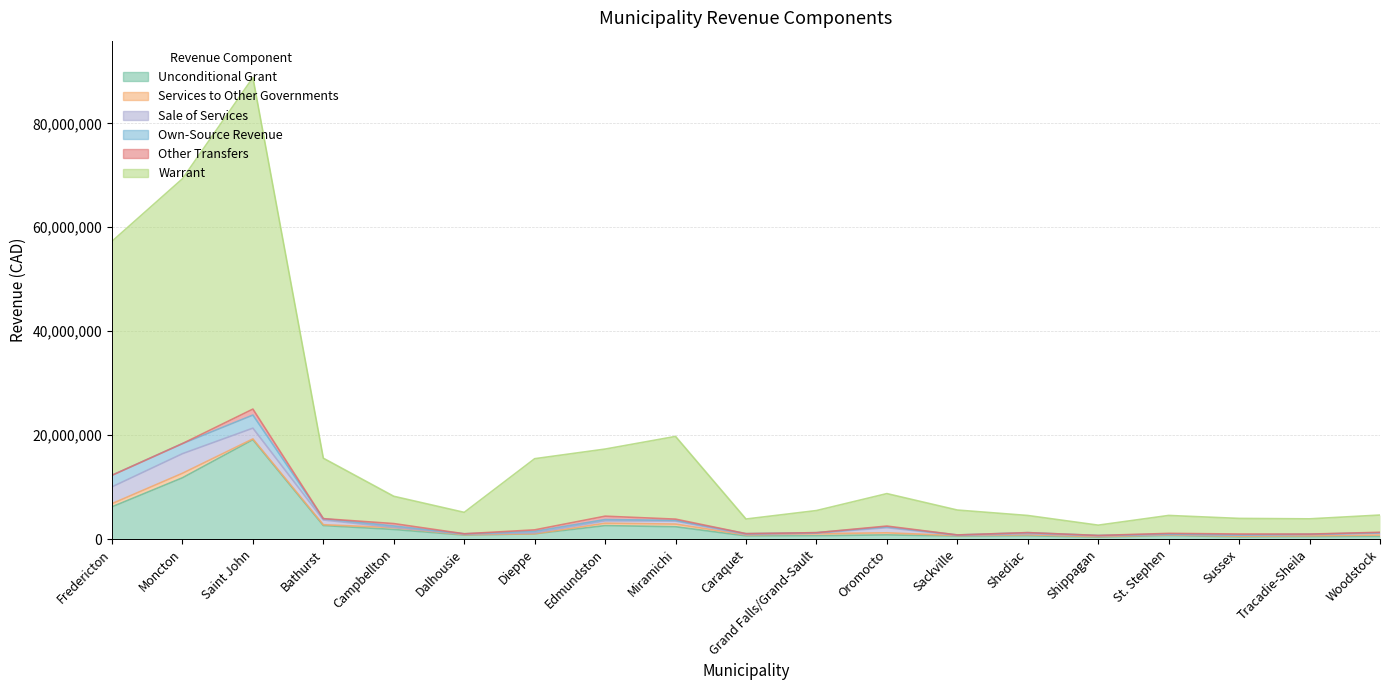

Reading right to left, transcribe all the data shown in this chart.

Unconditional Grant: 536168	495515	429294	689933	383512	636142	580914	808653	653336	609336	2376902	2593371	1018917	765617	1850436	2609303	19120190	11795824	6211671
Services to Other Governments: 237986	144229	132000	125419	90631	200202	94926	397245	394982	195701	511070	465787	0	92680	352508	156910	160000	868950	615766
Sale of Services: 396300	236500	204500	90733	152100	187568	44000	980560	103275	81275	578527	440625	182575	113528	37500	909151	2067200	3769170	3225348
Own-Source Revenue: 55000	57428	48600	69760	70907	218977	74572	178235	81650	158320	139258	259520	289500	48850	281100	252464	2517500	1940794	2229573
Other Transfers: 83000	27500	162624	121200	0	1	1095	139600	1880	440	235209	648369	284000	0	461566	4434	1150000	6054	0
Warrant: 3318547	2934905	3001500	3453489	1983675	3299548	4794475	6248661	4255581	2815862	15913909	12914048	13694368	4122223	5253202	11632157	63792936	50956238	45026632